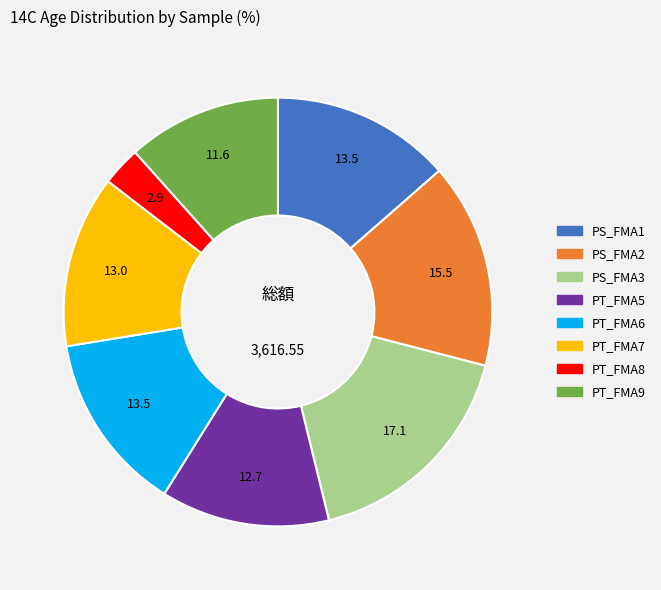

Which category has the biggest portion of the pie?

PS_FMA3